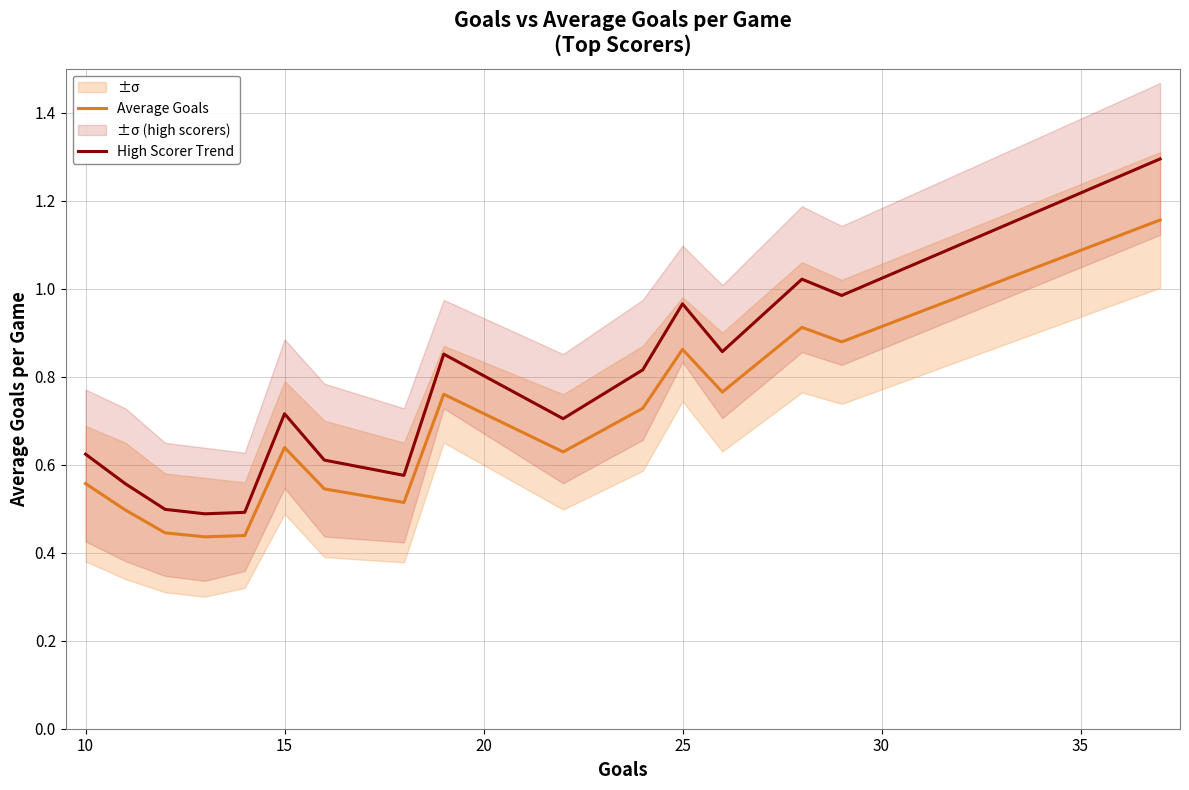

What is the highest value of the High Scorer Trend series?

1.3